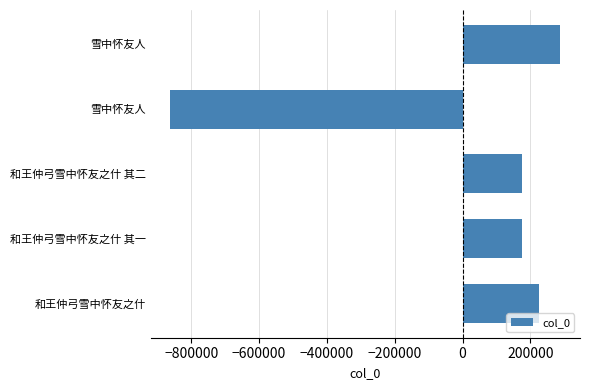

Does the chart contain any negative values?

Yes